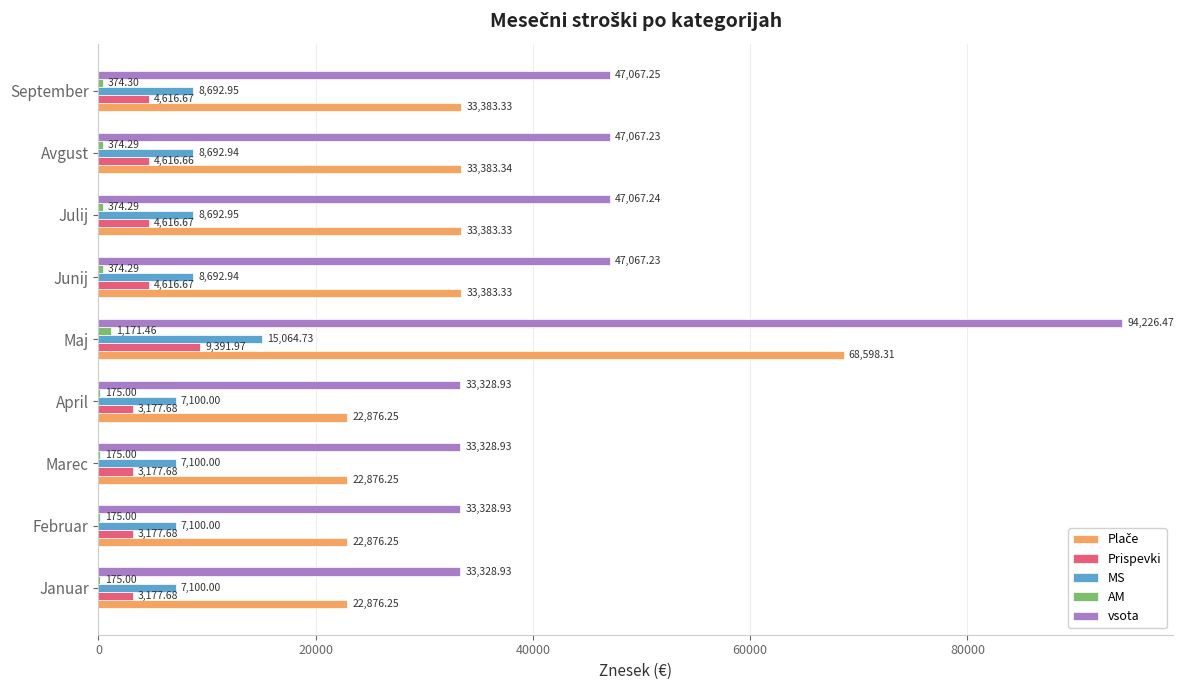

Is the value of MS at Februar greater than the value of Prispevki at Junij?

Yes